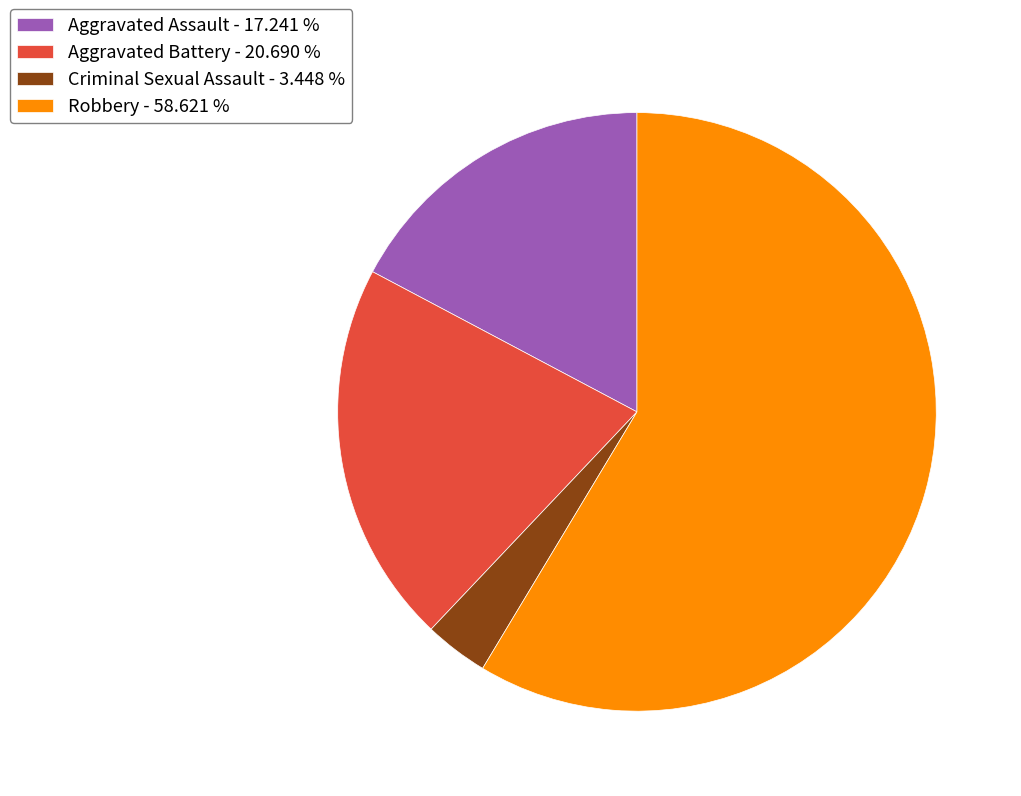

The Robbery slice represents 59% of the pie. True or false?

True